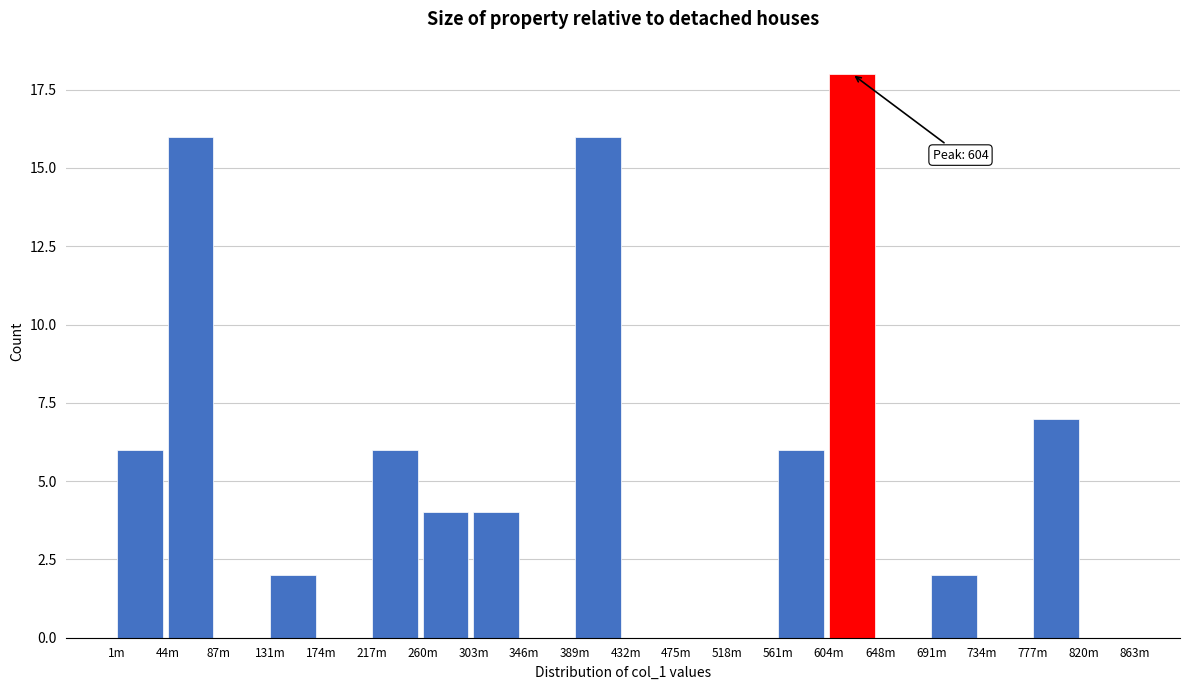

Reading left to right, what are all the values shown in this chart?

1m=6	44m=16	87m=0	131m=2	174m=0	217m=6	260m=4	303m=4	346m=0	389m=16	432m=0	475m=0	518m=0	561m=6	604m=18	648m=0	691m=2	734m=0	777m=7	820m=0